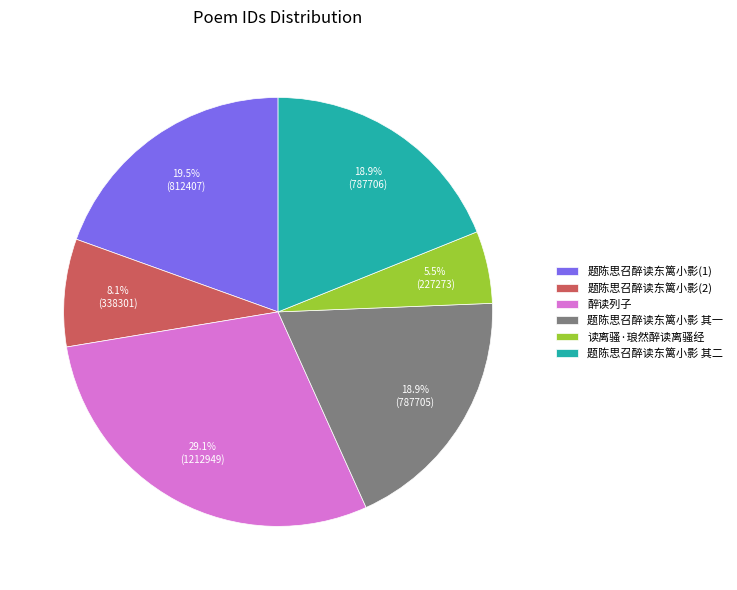

How much of the chart is everything except 题陈思召醉读东篱小影 其二?

81.1%